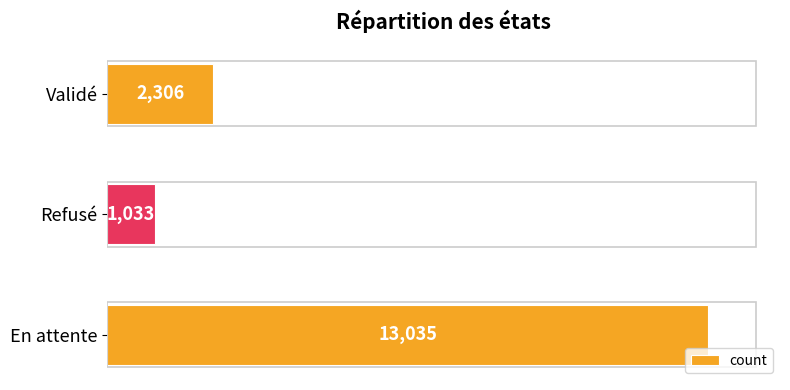

How many bars are there in total?

3